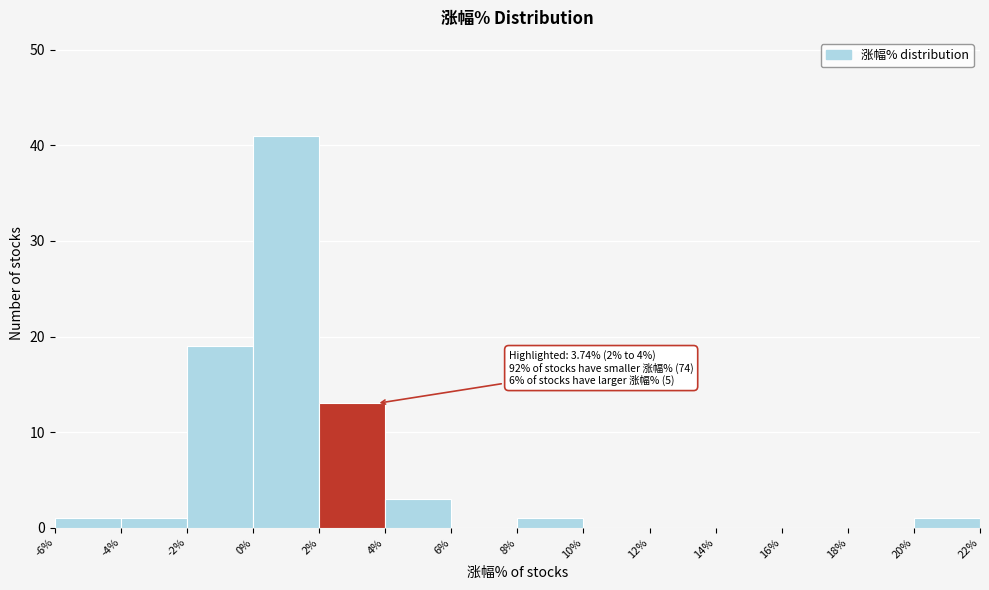

Over which range of the x-axis is the bar tallest?

0% to 2%